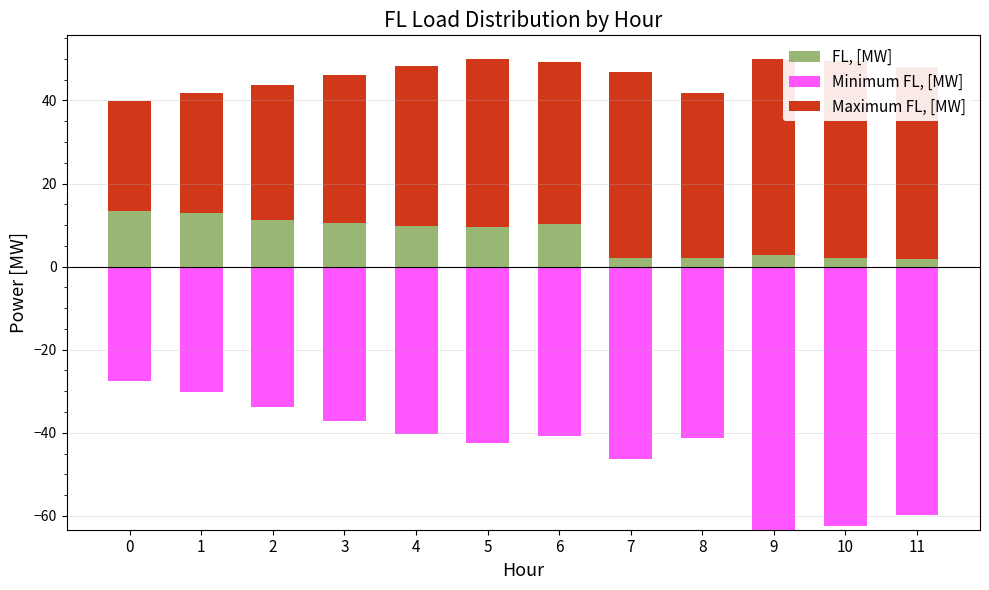

What is the value of the FL, [MW] bar at the 4th from the left?

10.5